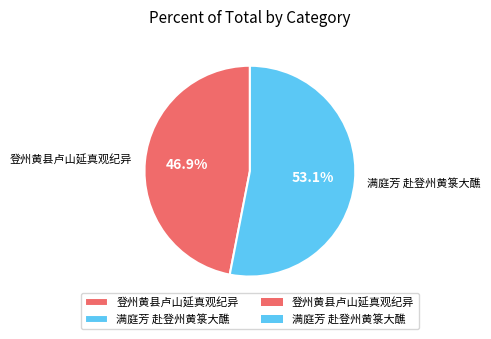

To the nearest percent, what is the average slice percentage?

50%